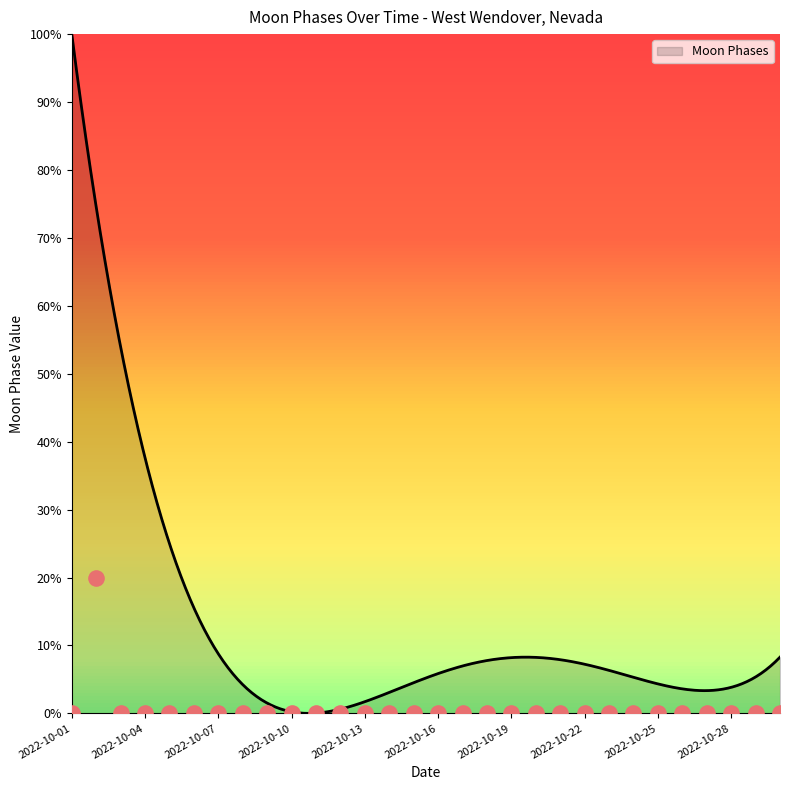

Which has a higher value, 2022-10-24 or 2022-10-12?

2022-10-24